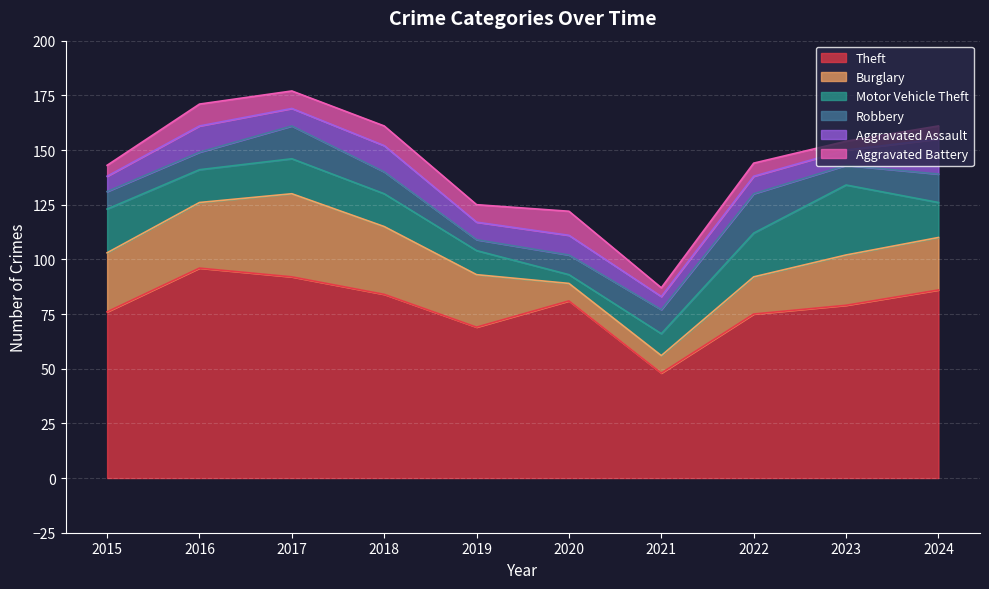

What is the total value across all series at 2017?

177